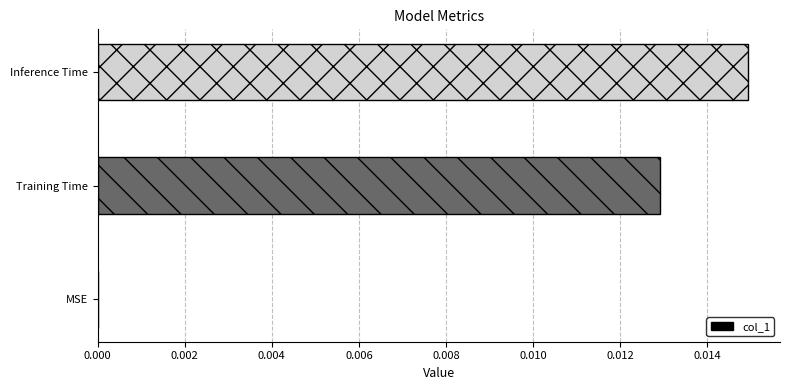

Between Inference Time and Training Time, which is larger?

Inference Time